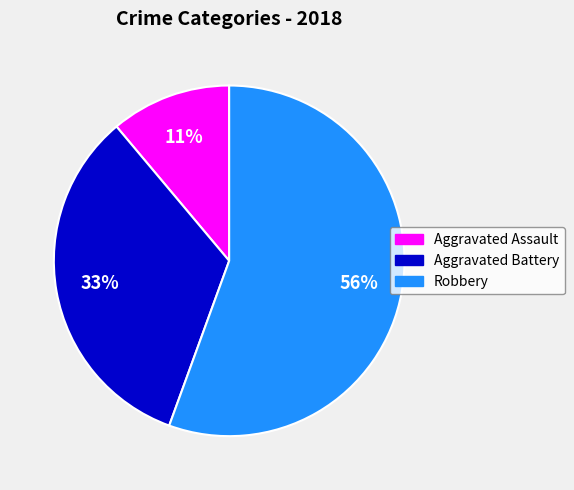

Is there a majority slice in this chart?

Yes